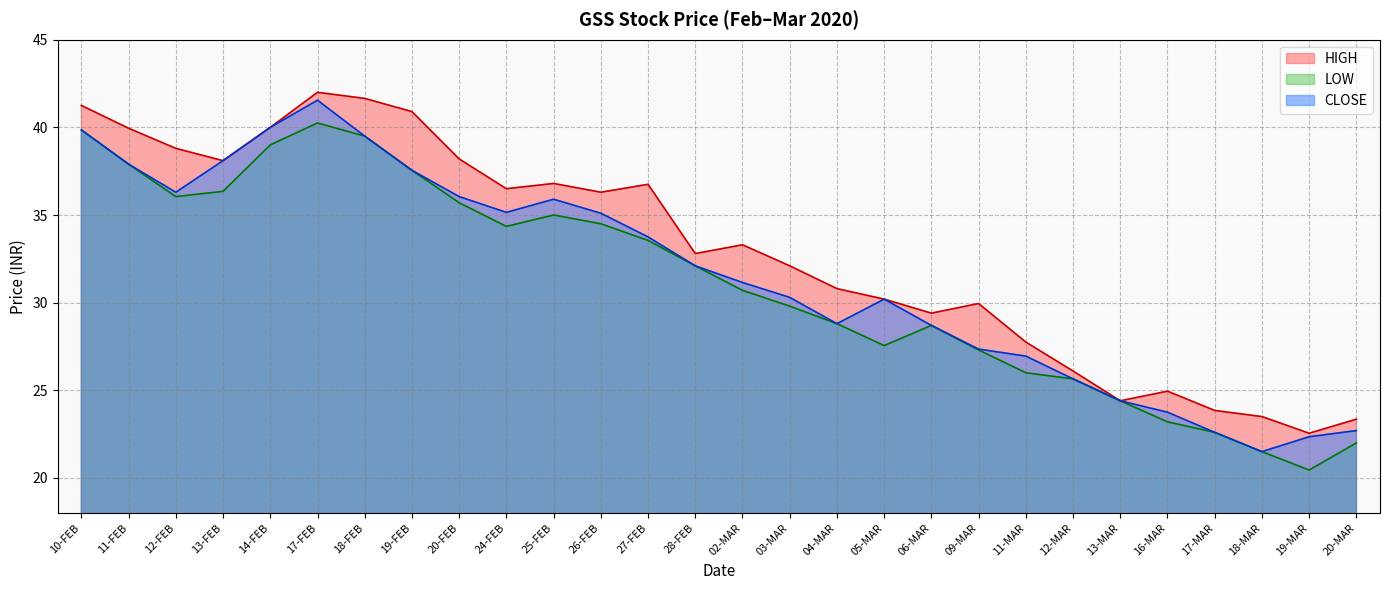

Where is CLOSE nearest to the value 31?

02-MAR